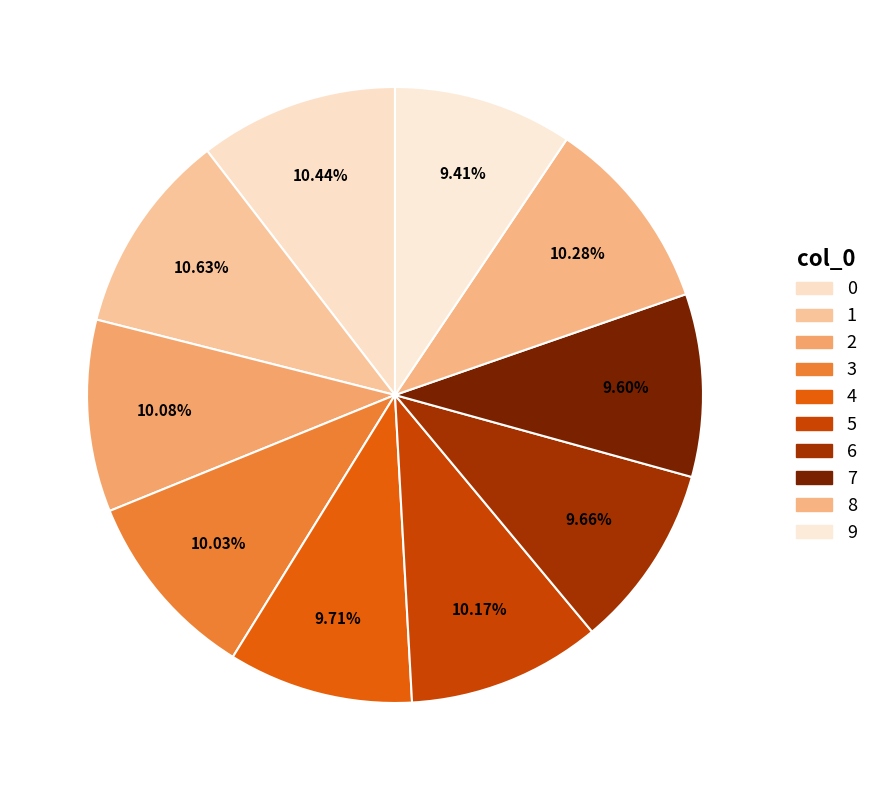

What percentage is NOT represented by 4?

90.3%